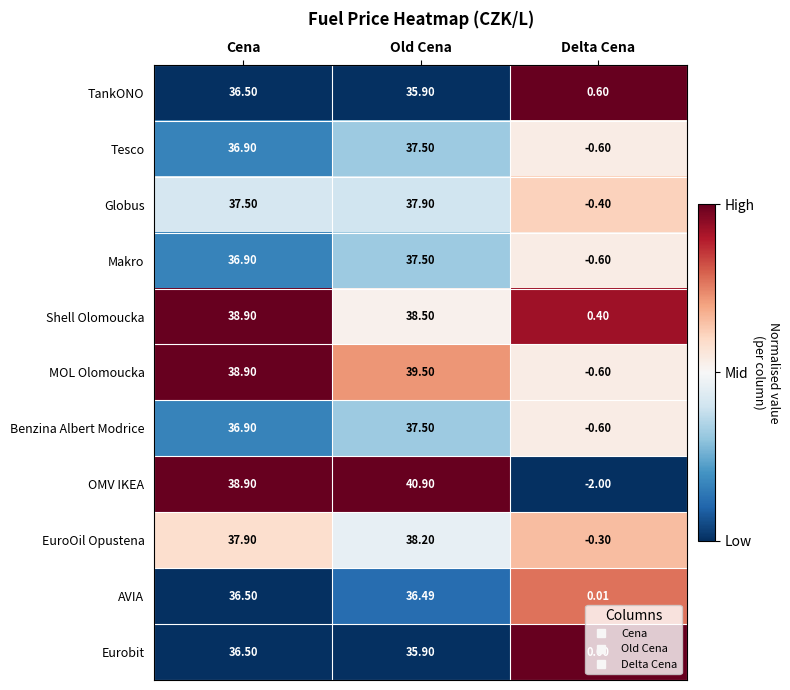

What is the difference between the highest and lowest values at Delta Cena?

2.6